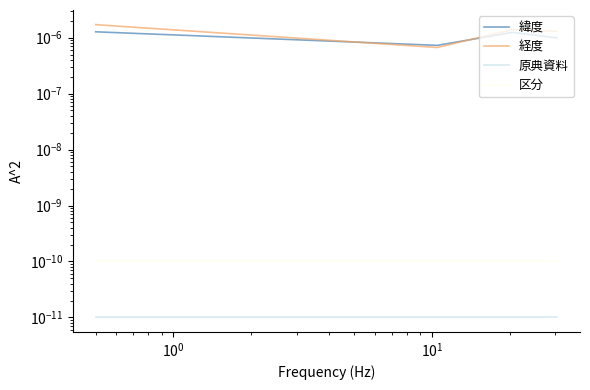

At $\mathdefault{10^{0}}$, list the series in order from largest to smallest.

経度, 緯度, 区分, 原典資料